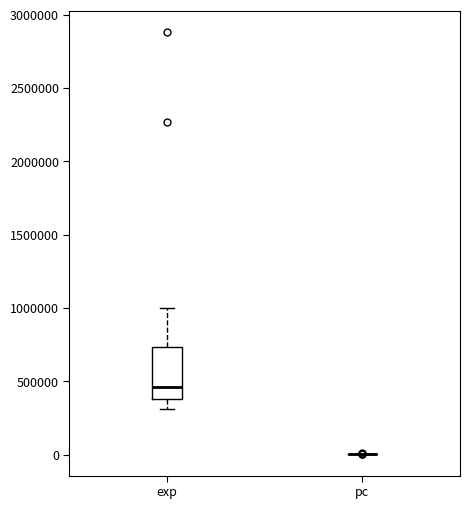

Reading left to right, transcribe this box plot: for each box, give where its median line is, the range the box spans, and where its two whiskers end, as read against the y-axis. The values are not printed on the chart, so give them approximately, as read against the axis.

exp: median 450000, box 400000 to 750000, whiskers 300000 to 1000000
pc: box collapsed to a line at 0, whiskers 0 to 0